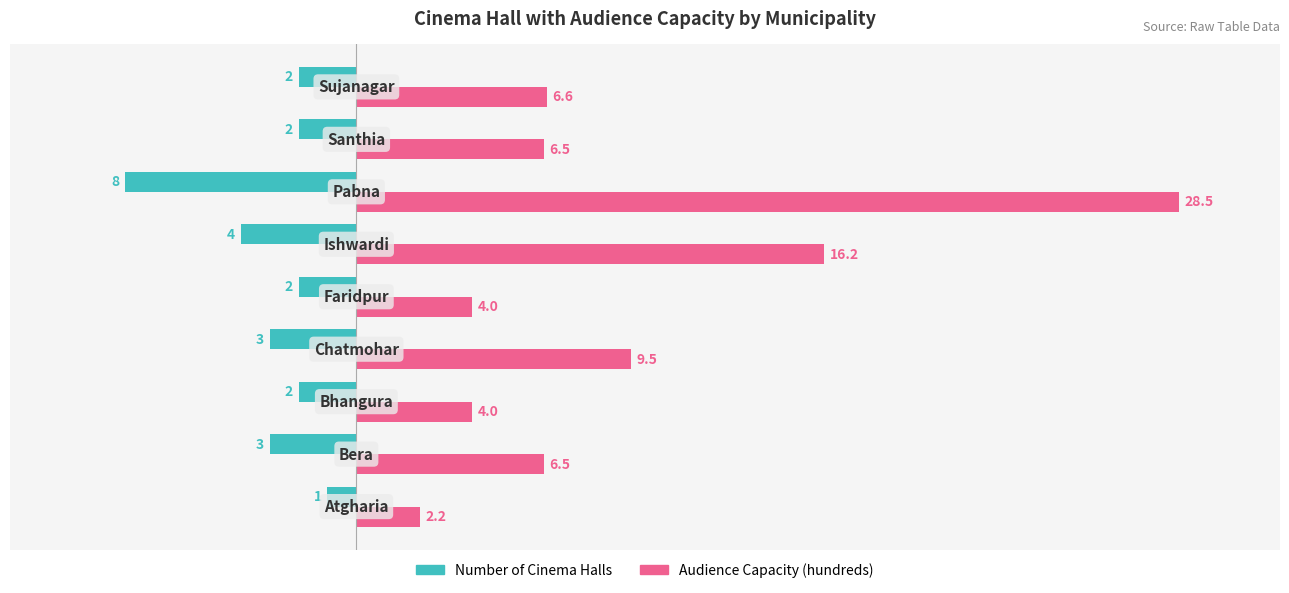

What is the highest value of the Number of Cinema Halls series?

-1.0